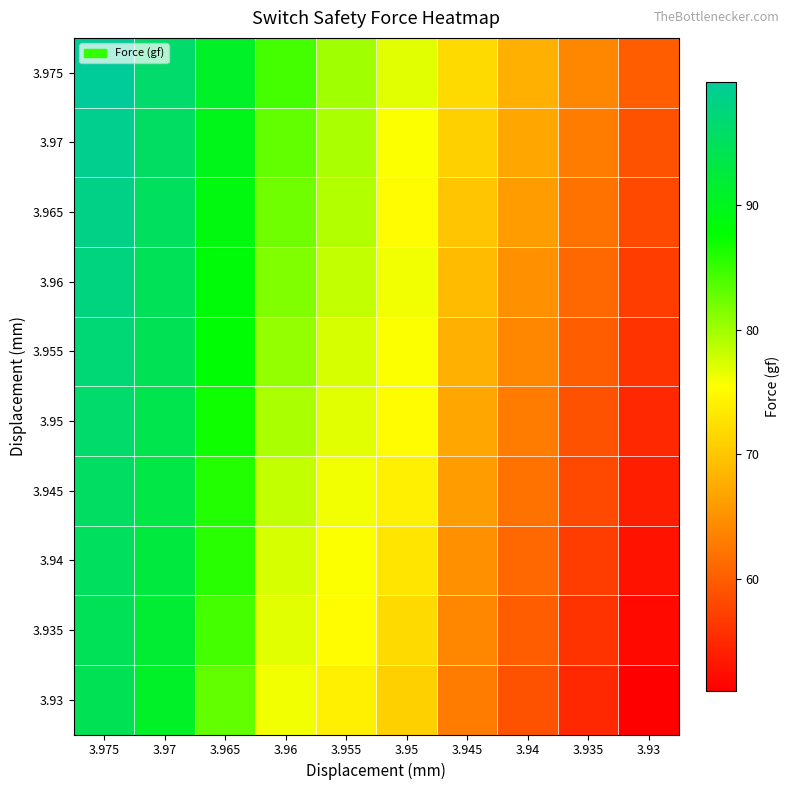

What is the total value across all series at 3.95?

744.3